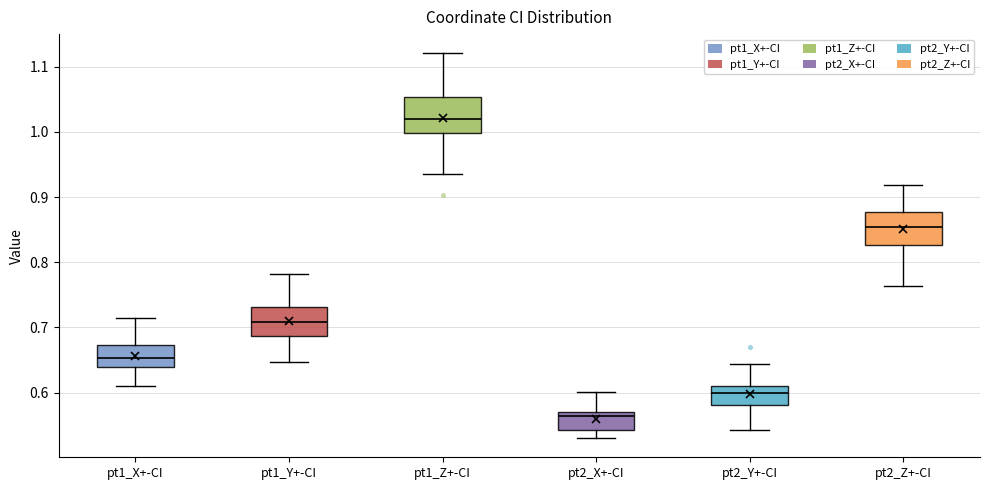

Where is the lower edge of the box for pt1_Y+-CI on the y-axis? The values are not printed on the chart, so give them approximately, as read against the axis.

0.69